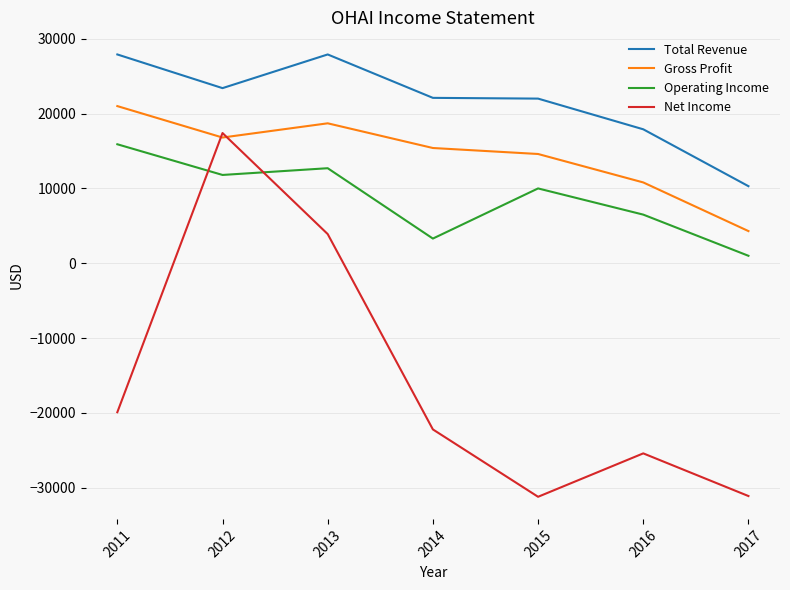

What is the minimum value for Net Income?

-31200